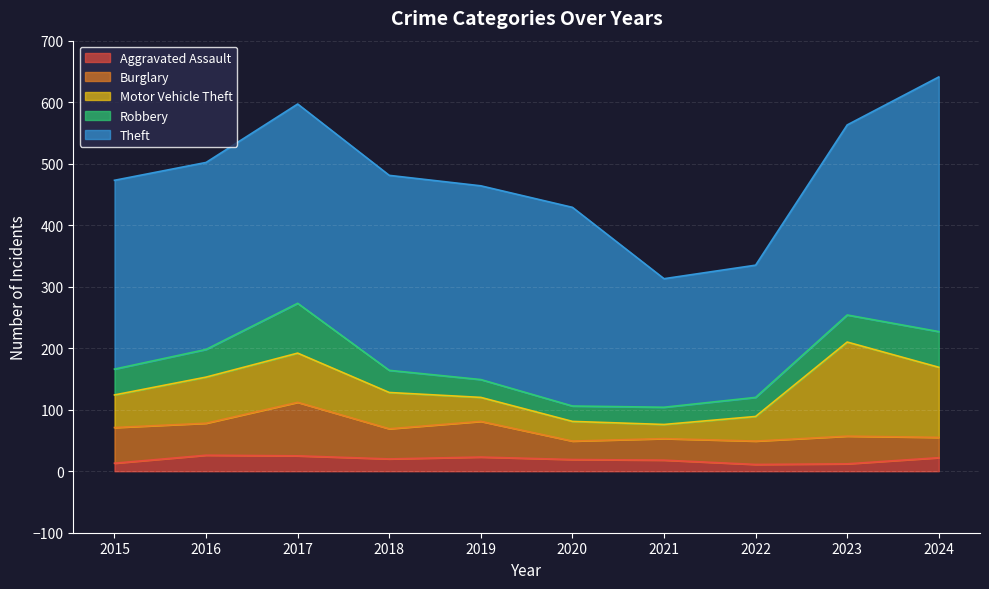

What is the total value across all series at 2024?

641